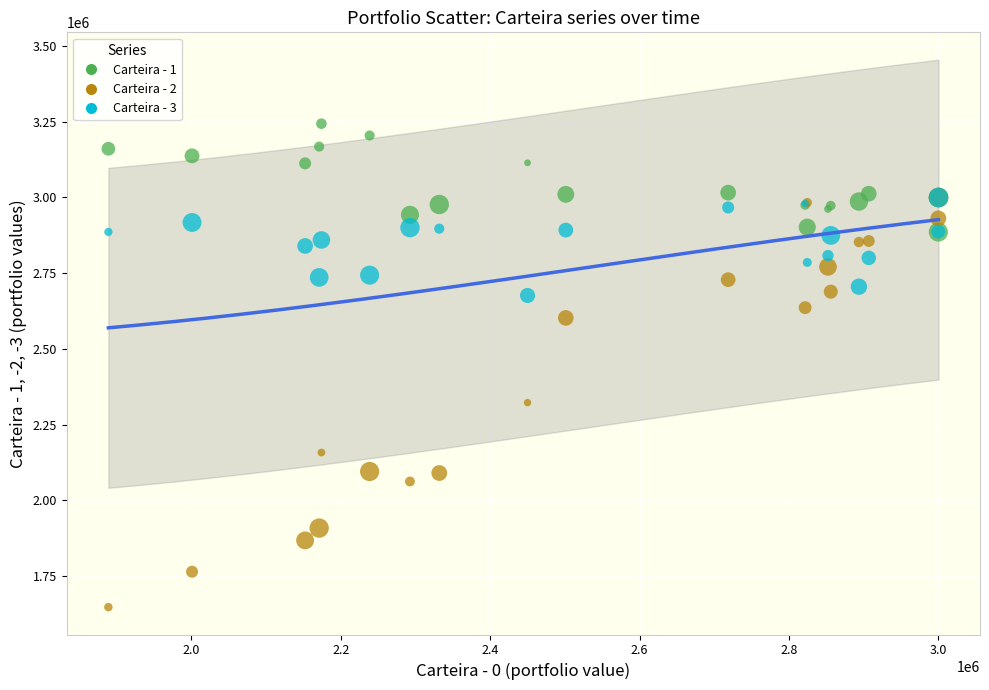

Across all series, what Y value is closest to 2445628?

2322806.6